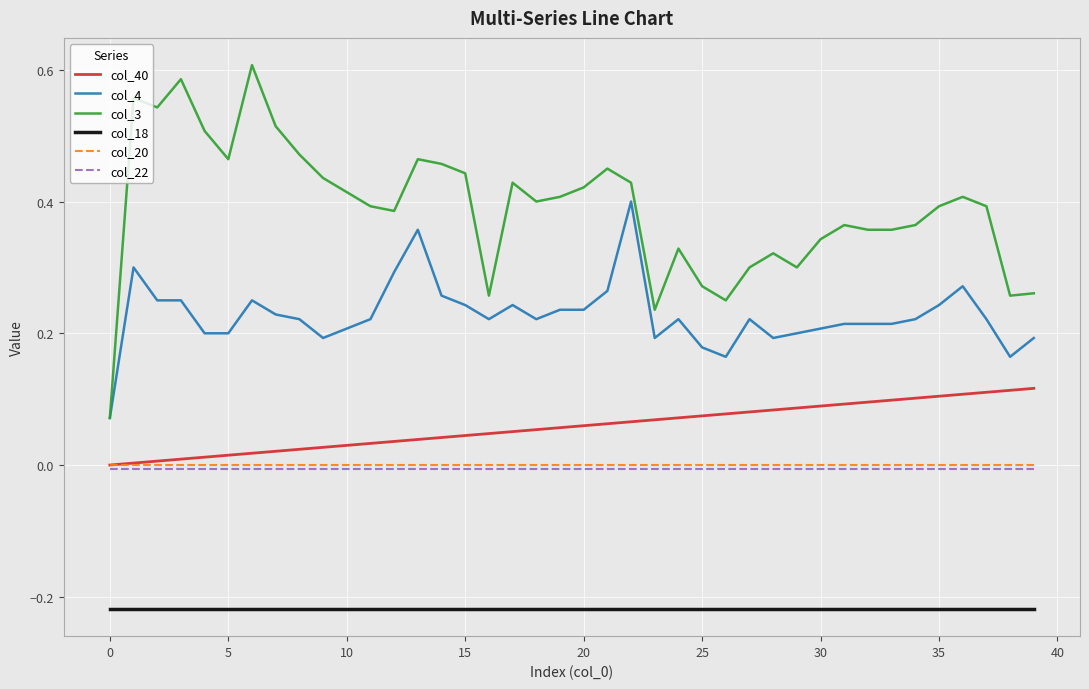

Count the number of categories in the chart.

40